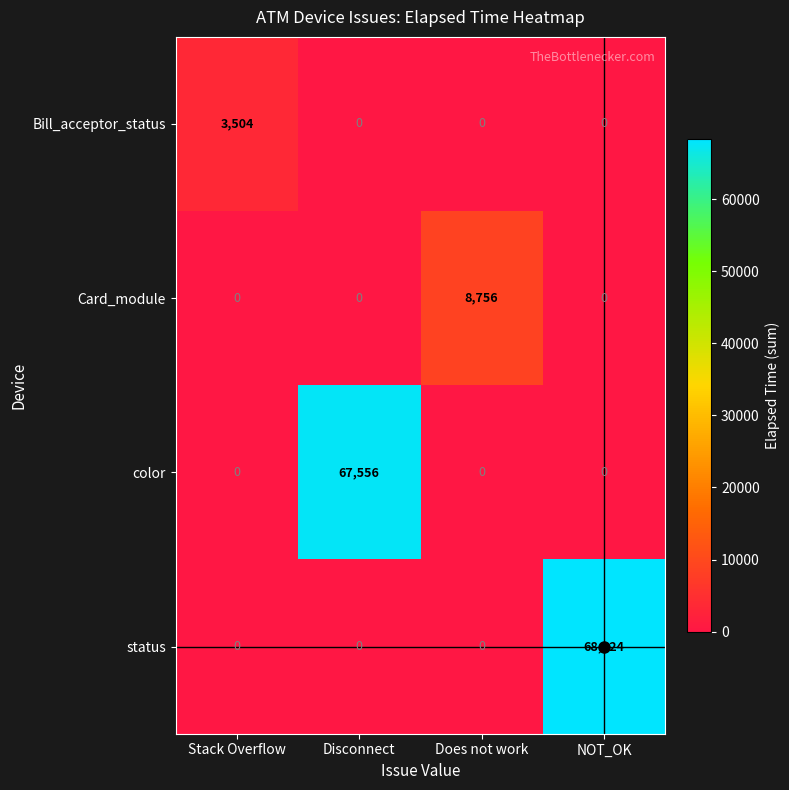

The value of color at Stack Overflow is 0. True or false?

True